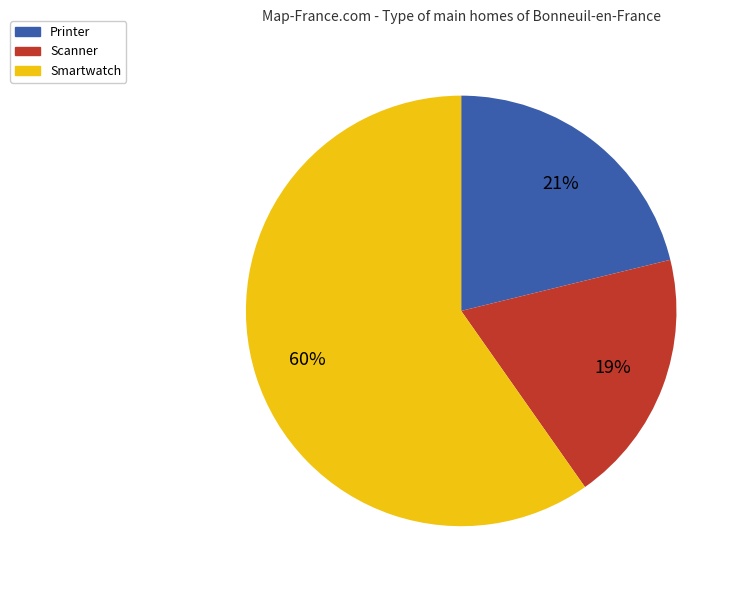

To the nearest percent, what is the average slice percentage?

33%